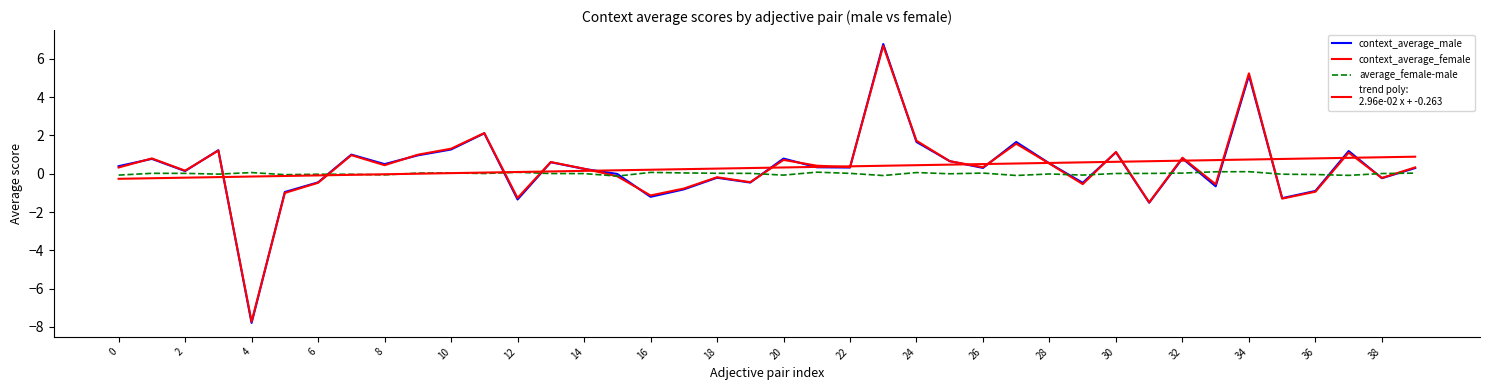

Is this an area chart (filled region under the line)?

No